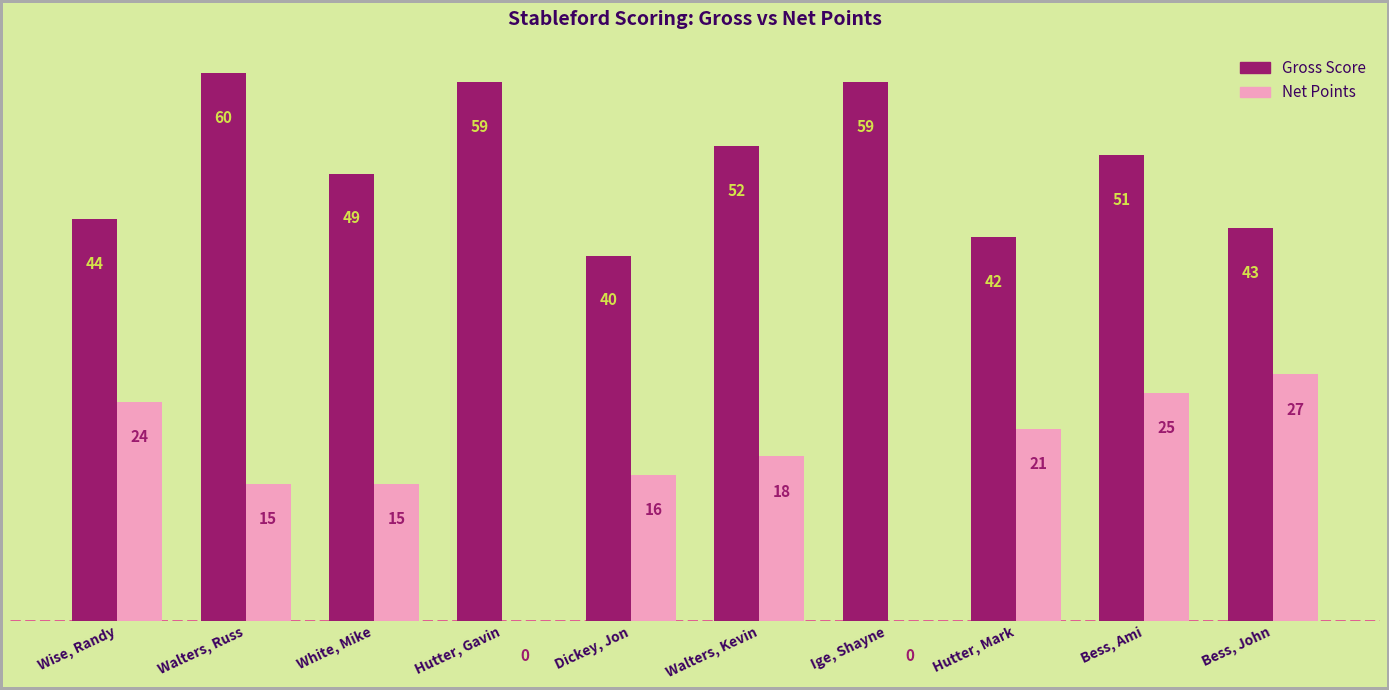

What is the maximum value for Net Points?

27